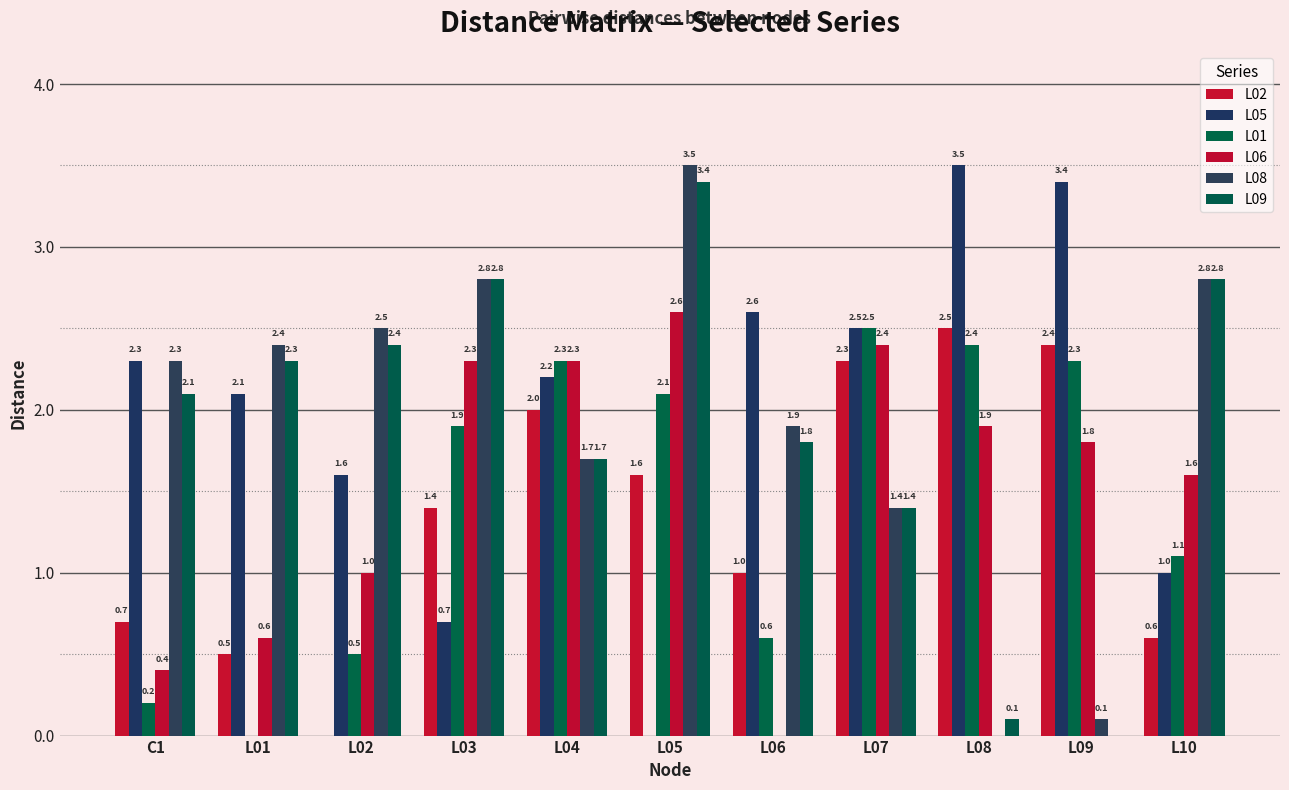

True or false: L06 has a value of 0.6 at L01.

True